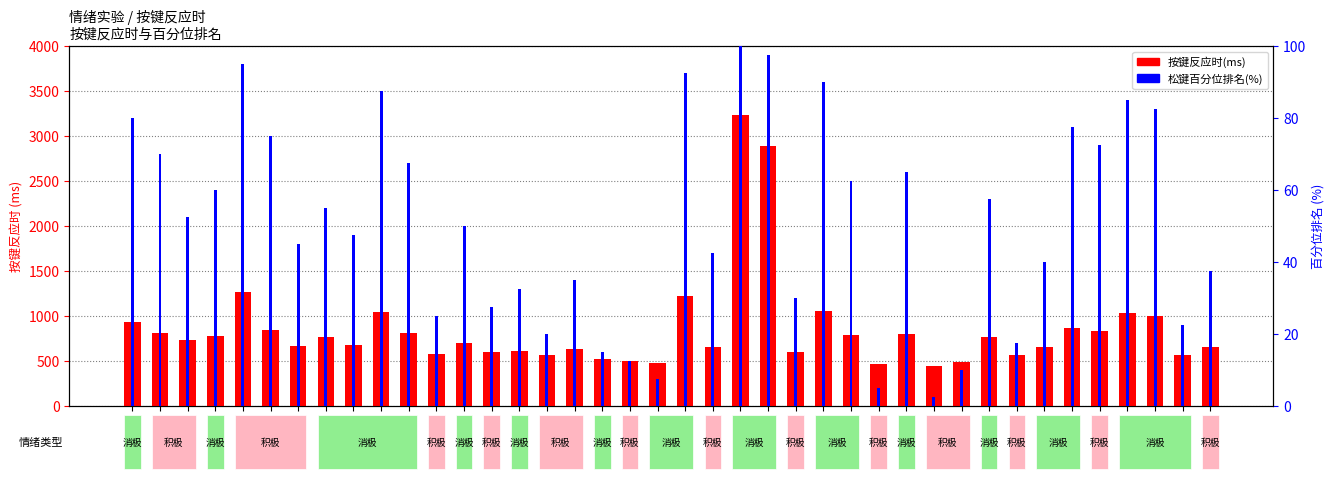

What is the difference between the 按键反应时(ms) values at 21 and 34?

562.0